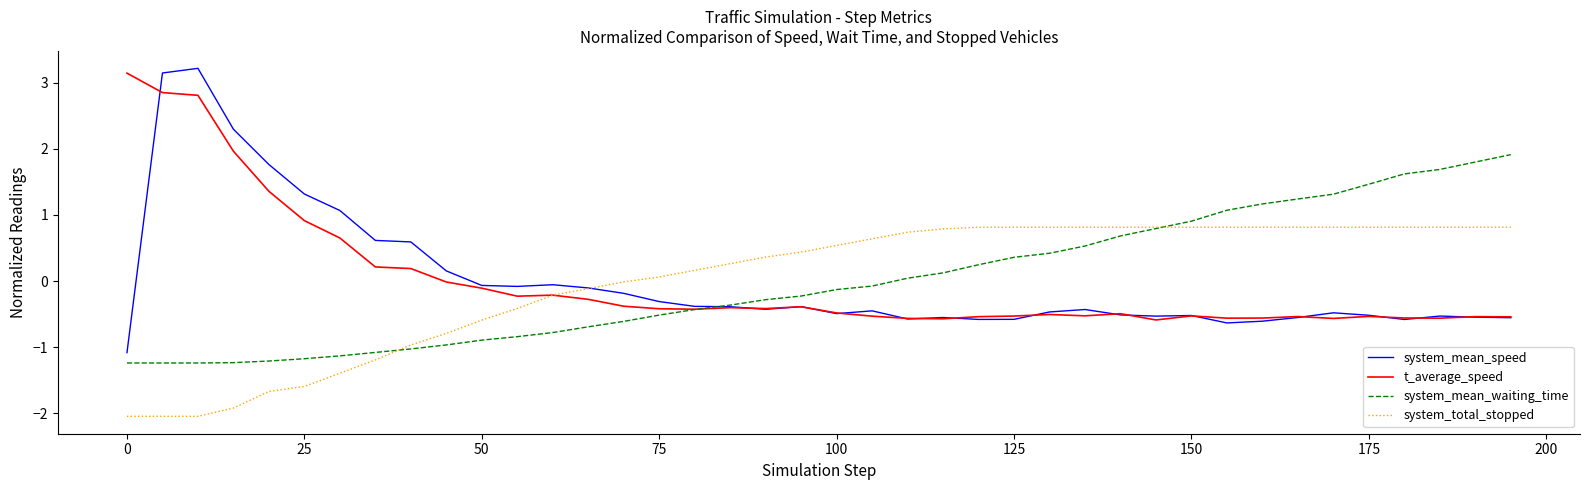

Which series has the widest spread of values?

system_mean_speed